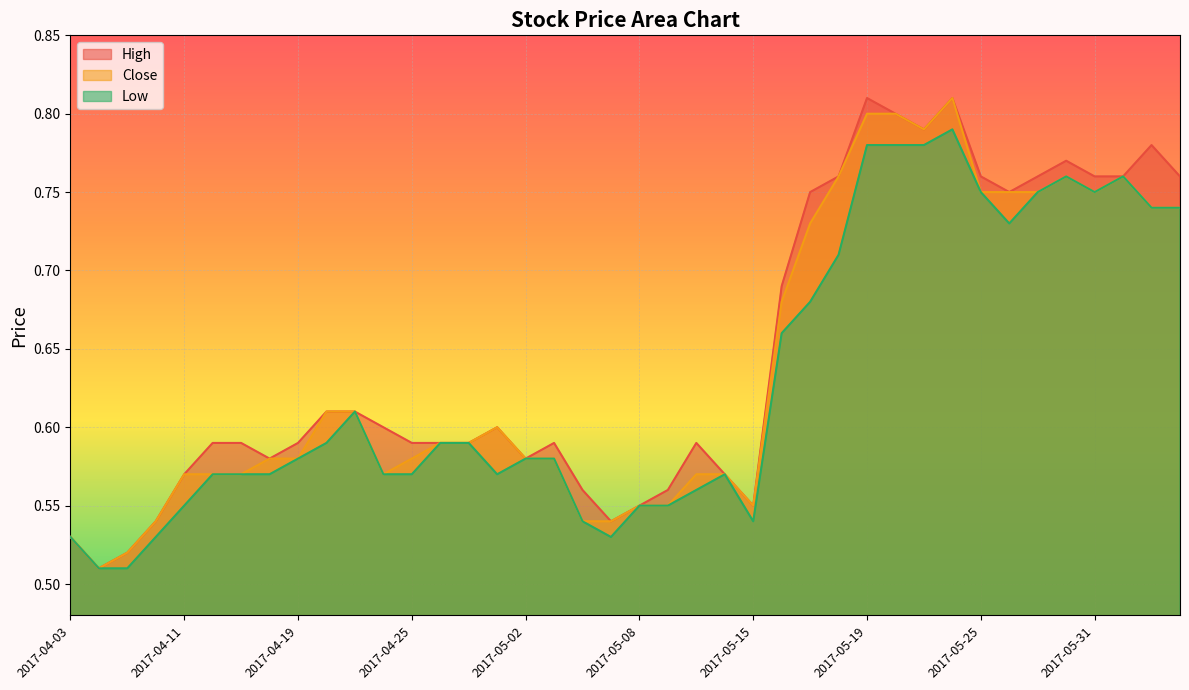

List the series in order of their peak value, highest first.

High, Close, Low